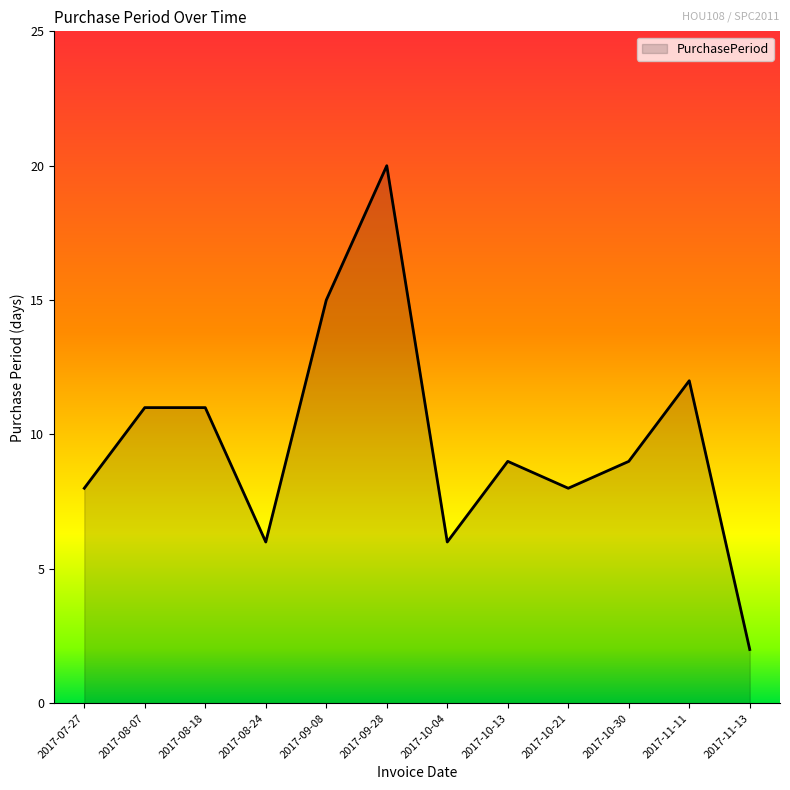

What is the maximum value shown in the chart?

20